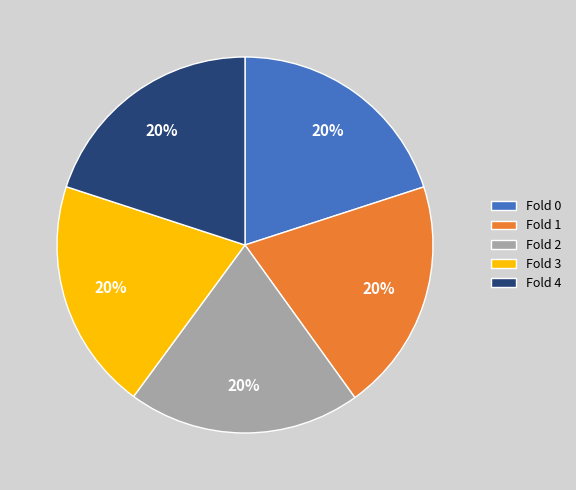

True or false: Fold 3 accounts for 33% of the total.

False